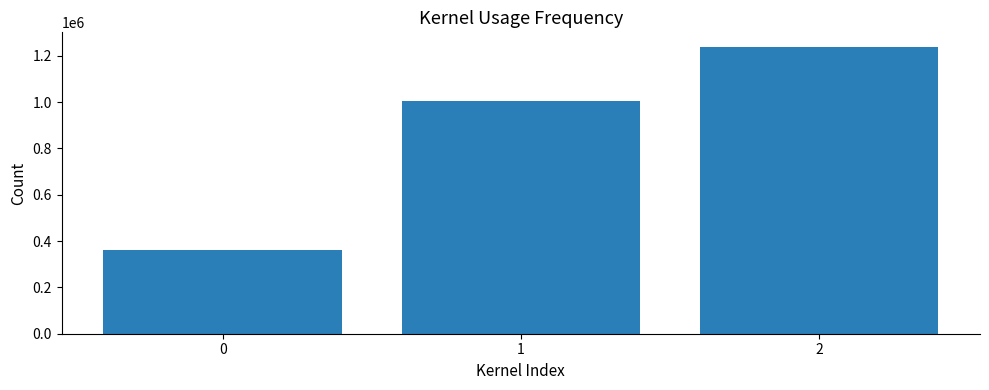

Where is the data nearest to the value 799656?

1